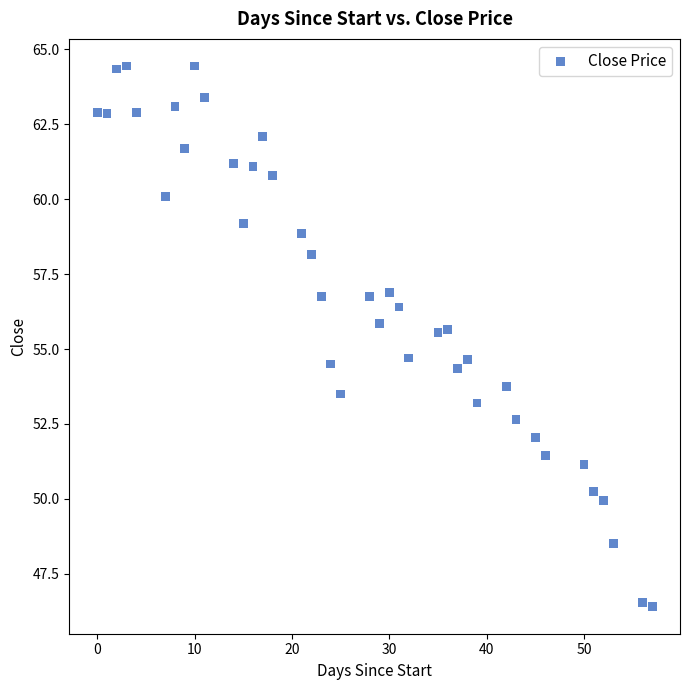

What is the range of X values (max minus min)?

57.0